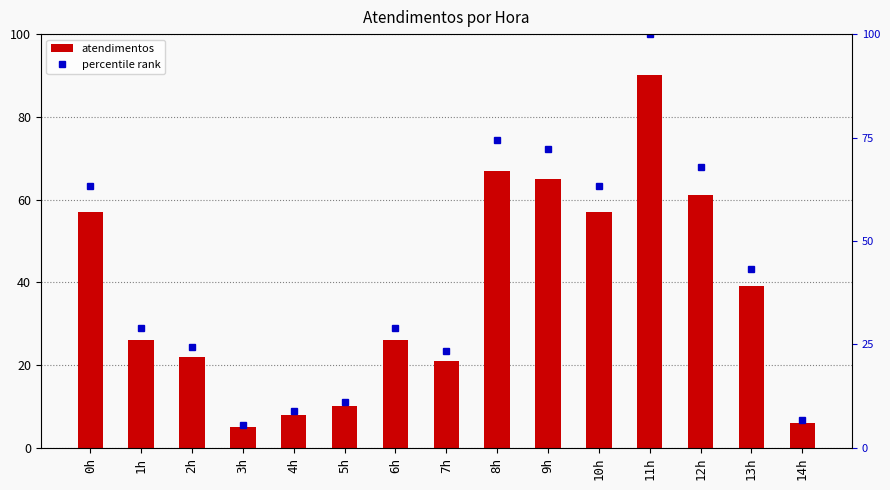

What is the maximum value shown in the chart?

100.0